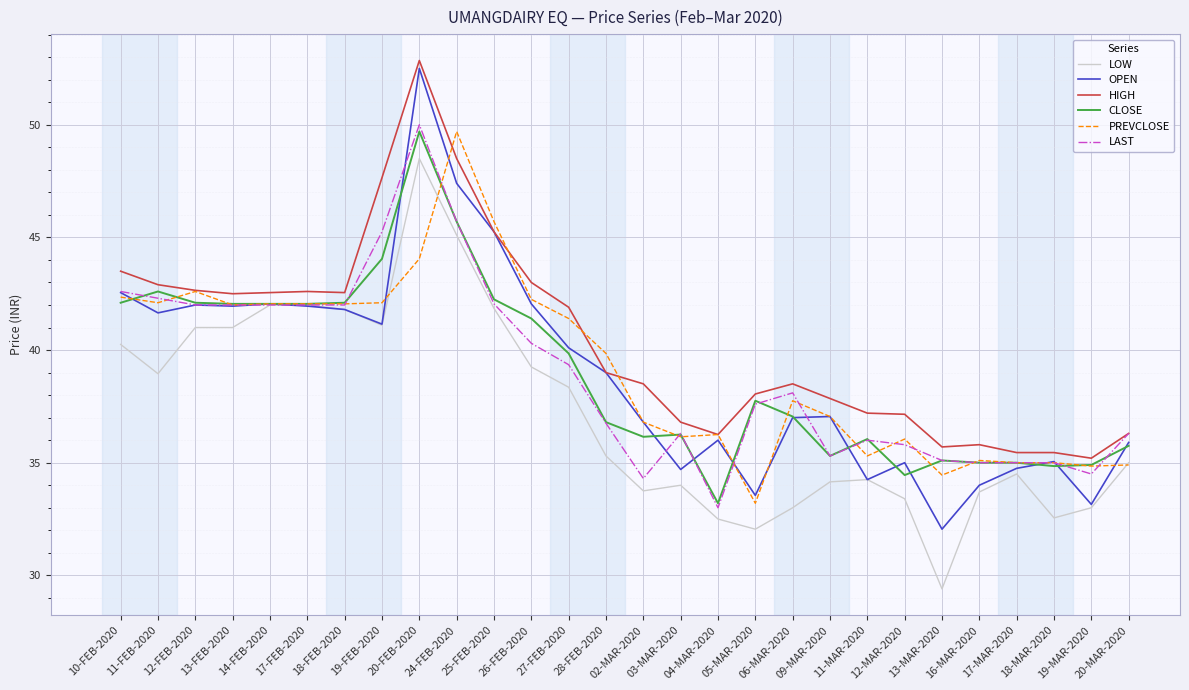

What is the difference between the second highest and minimum values in the HIGH series?

13.3